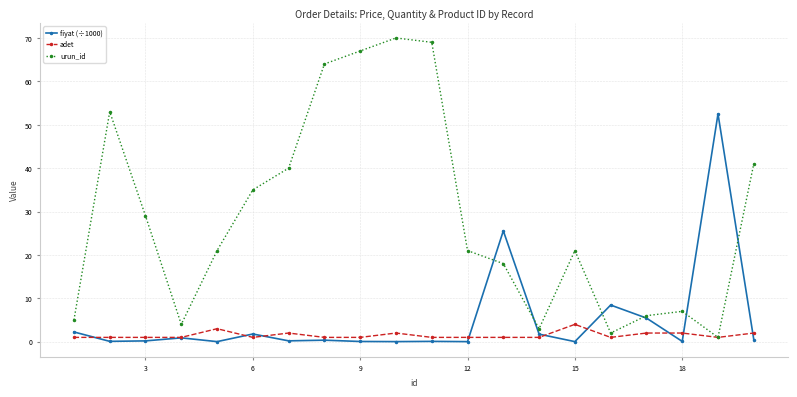

In urun_id, how many points are lower than both neighbors (excluding endpoints)?

4